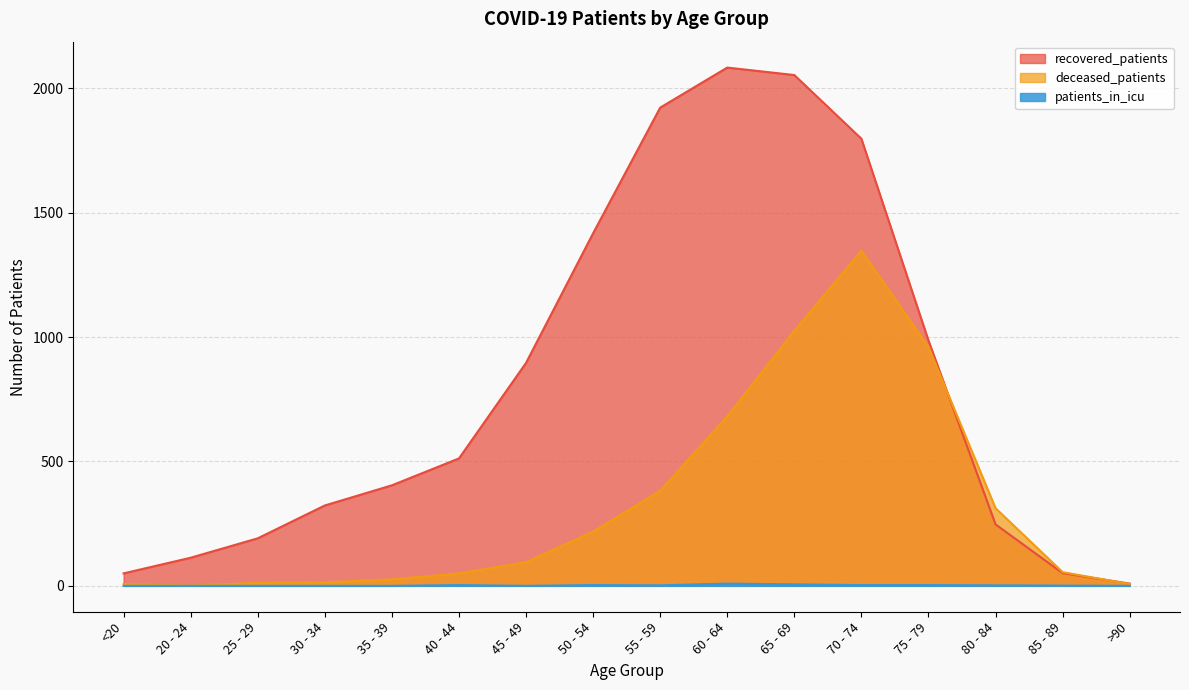

Rank the series by their maximum value, from lowest to highest.

patients_in_icu, deceased_patients, recovered_patients